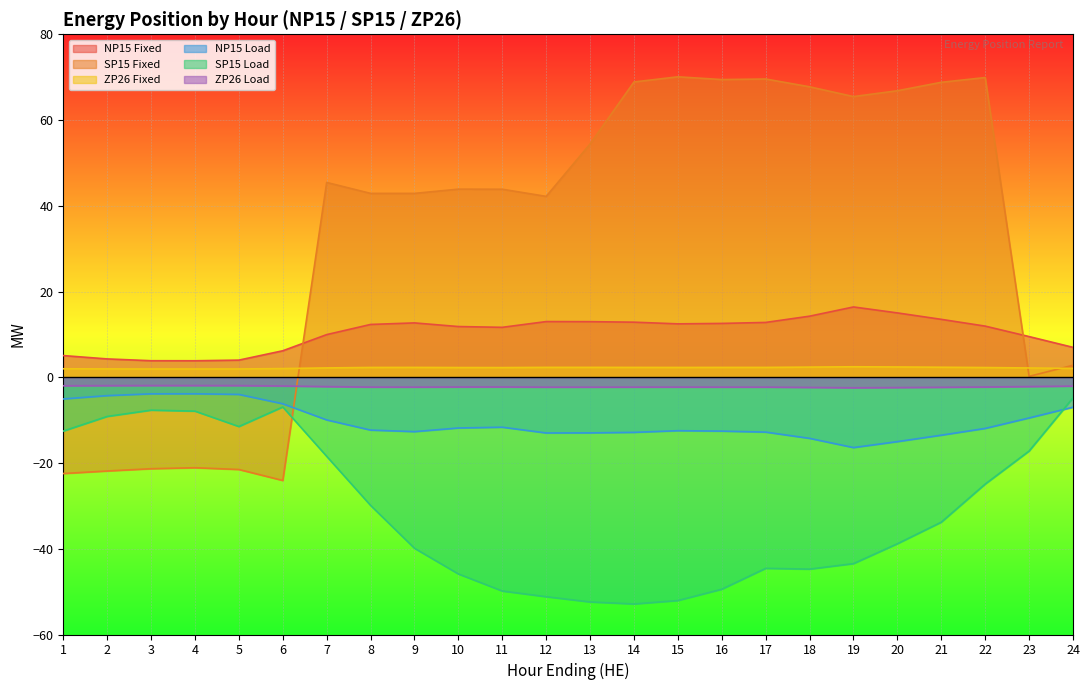

What is the maximum value shown in the chart?

70.1